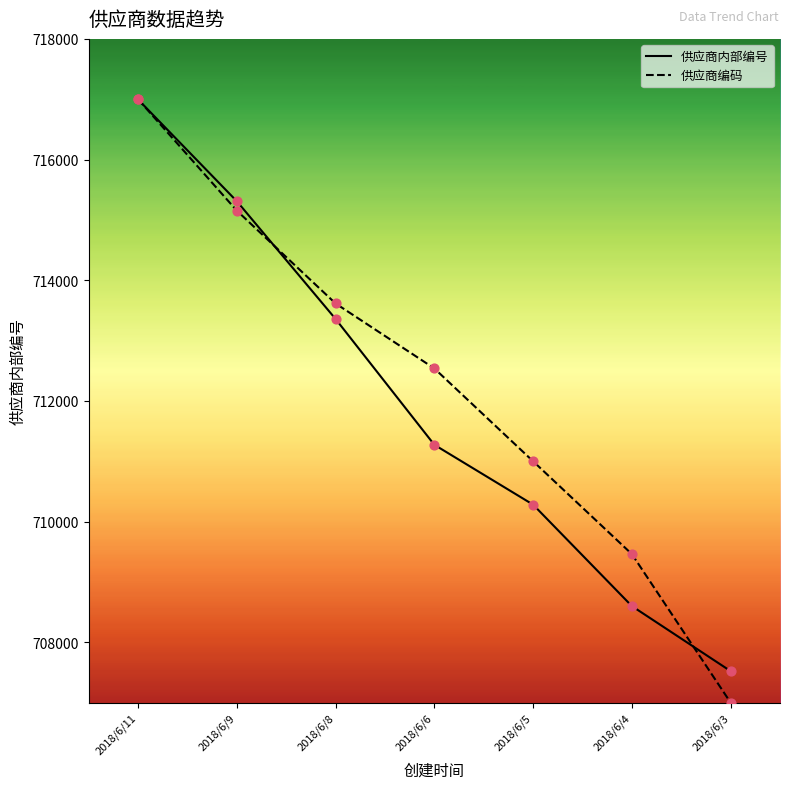

Which series has the largest total across all categories?

供应商编码